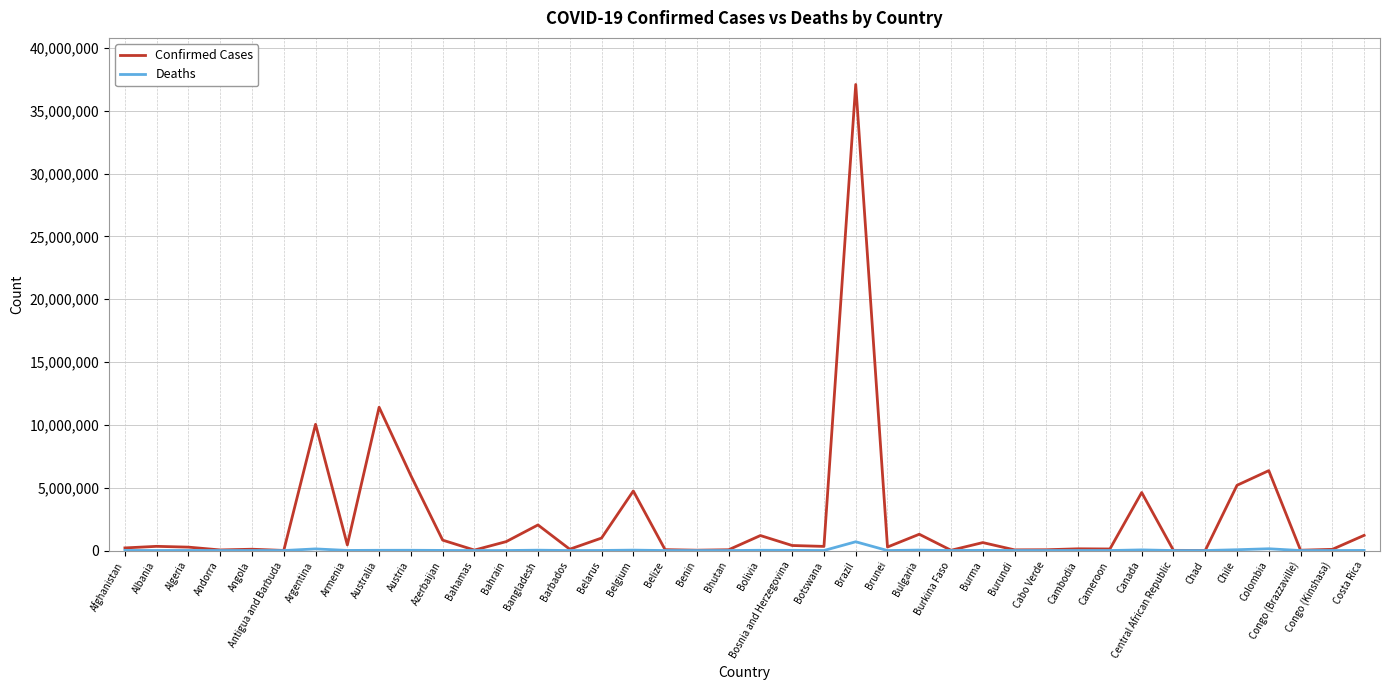

The value of Confirmed Cases at Bolivia is 1194277. True or false?

True